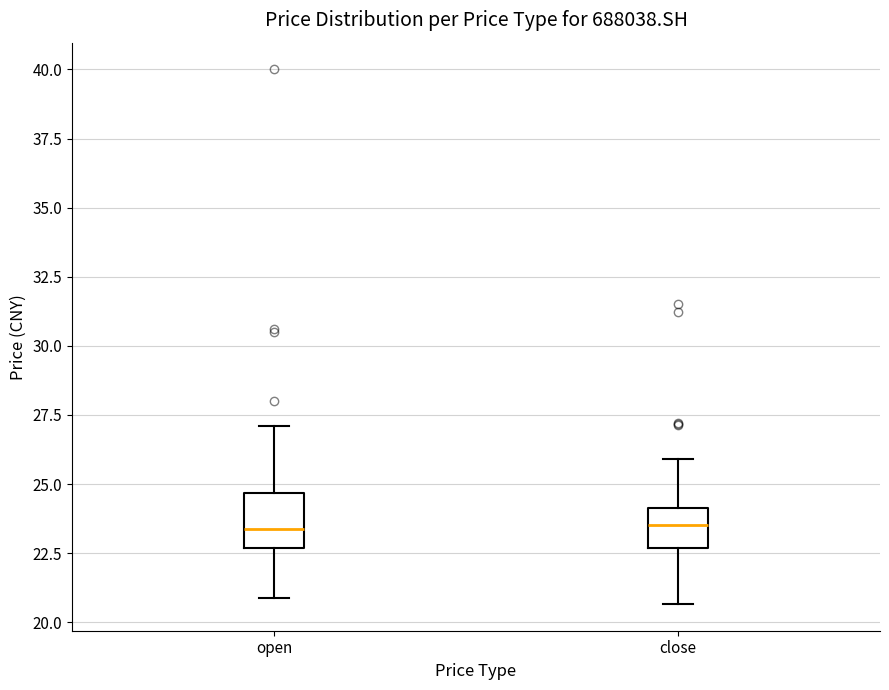

Where does the lower whisker of the box for close end on the y-axis? The values are not printed on the chart, so give them approximately, as read against the axis.

20.5